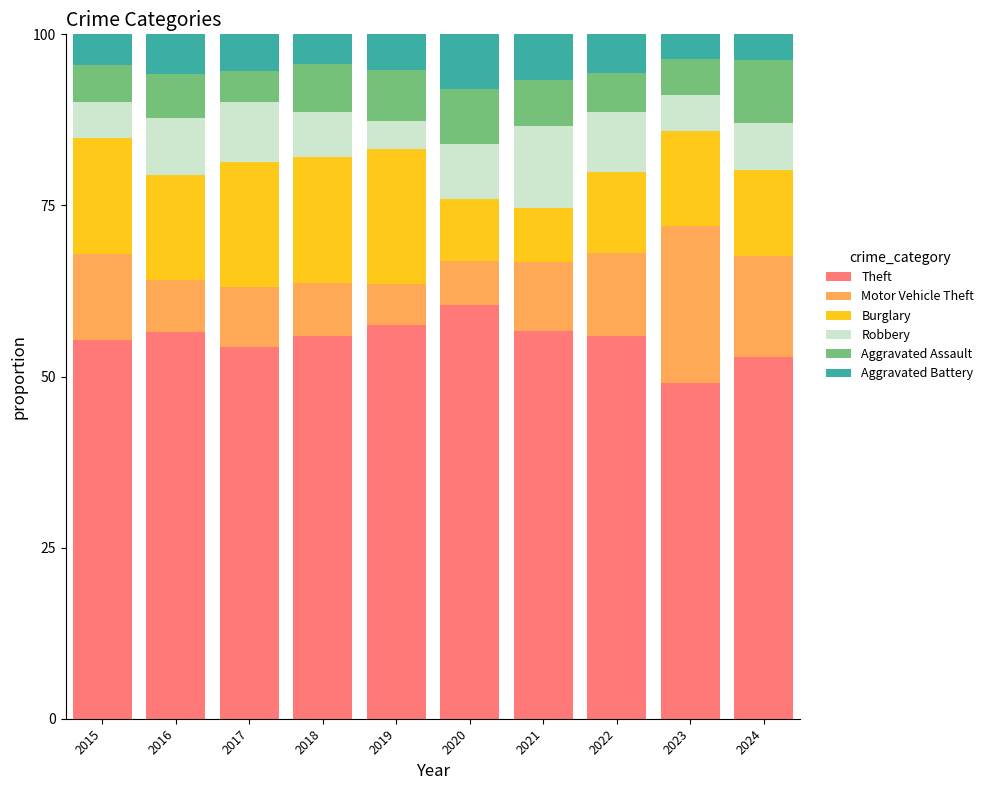

True or false: Theft has a value of 56.7 at 2021.

True